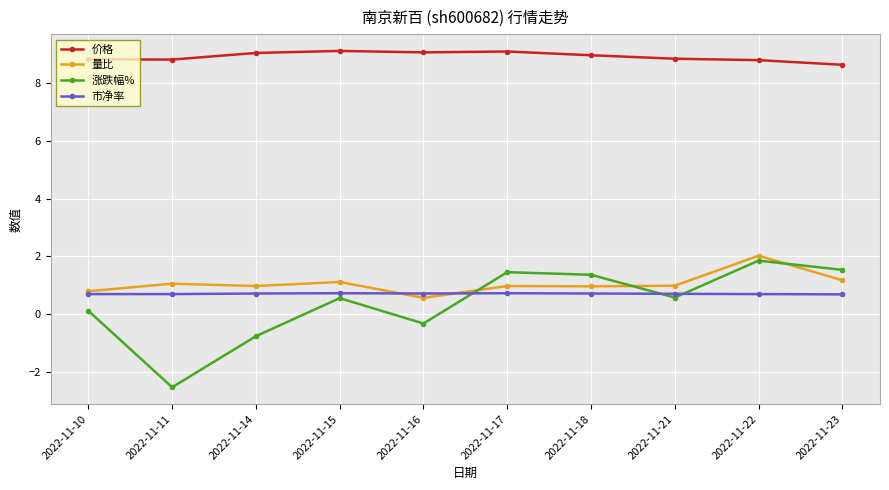

The 市净率 series shows 0.7 at 2022-11-10. True or false?

True